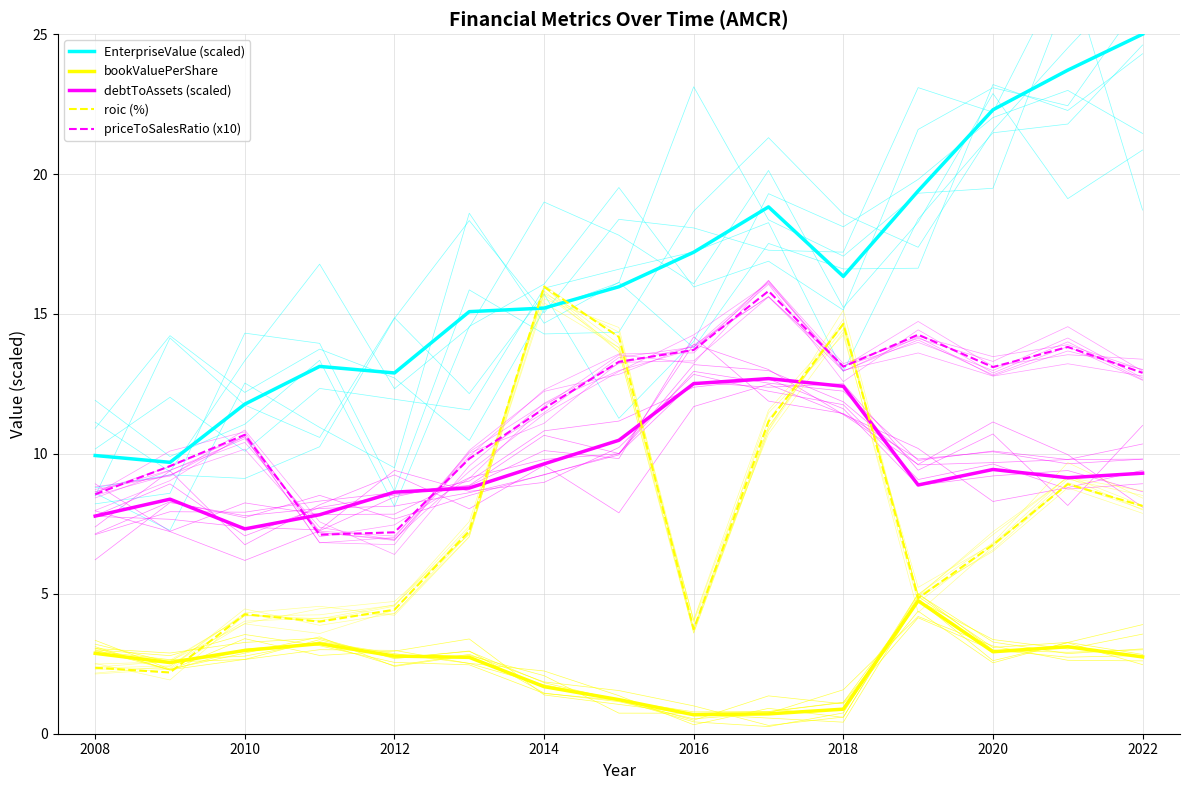

True or false: bookValuePerShare and priceToSalesRatio (x10) intersect in this chart.

False